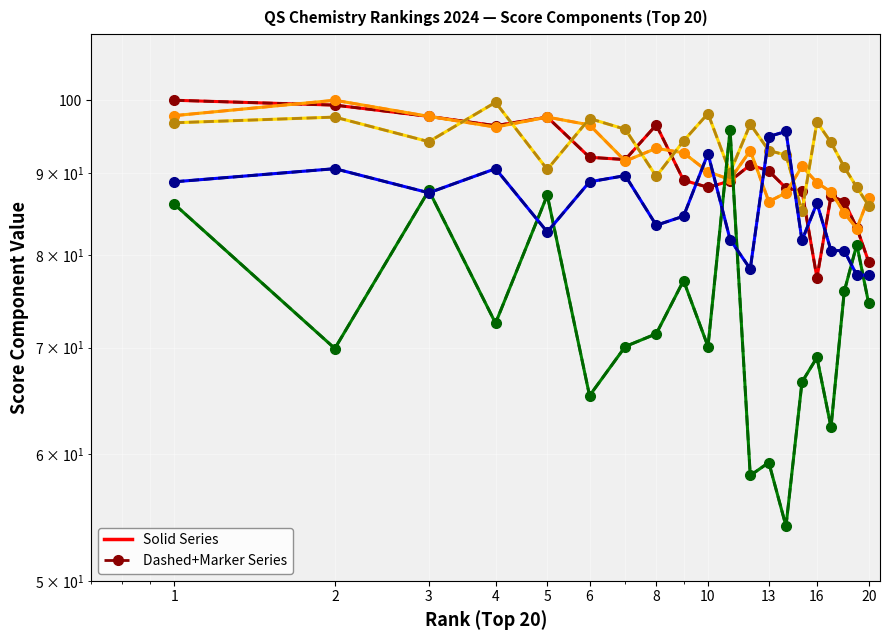

Count the number of data series in this chart.

5